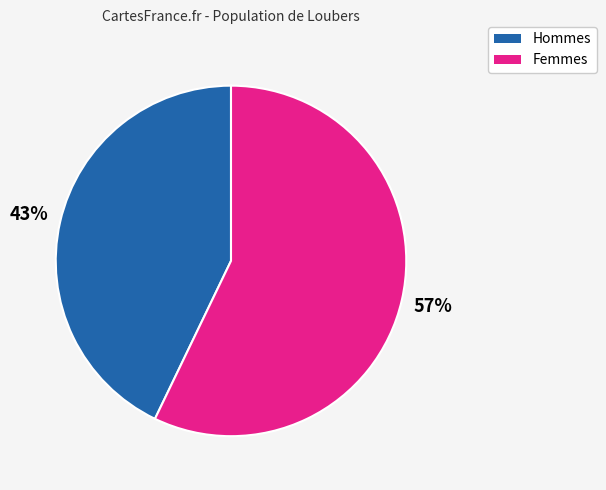

Is there any slice that represents more than half of the pie?

Yes